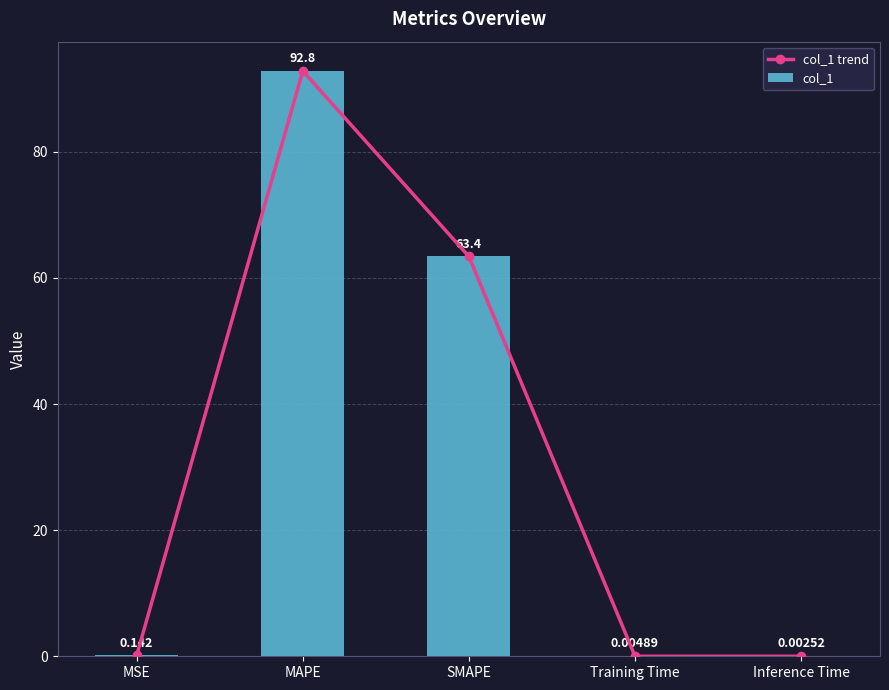

Reading left to right, what are all the values shown in this chart?

col_1 trend: MSE=0.1	MAPE=92.8	SMAPE=63.4	Training Time=0.0	Inference Time=0.0
col_1: MSE=0.1	MAPE=92.8	SMAPE=63.4	Training Time=0.0	Inference Time=0.0